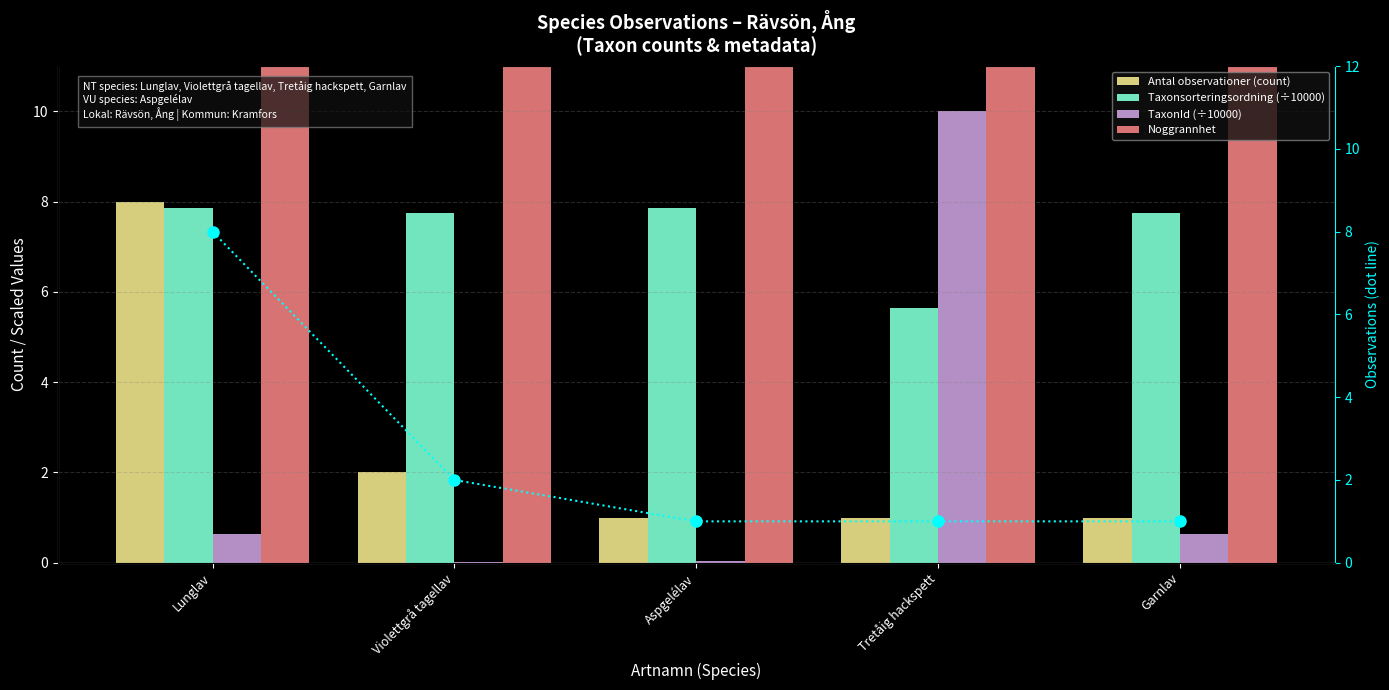

What is the difference between the highest and lowest values at Violettgrå tagellav?

25.0